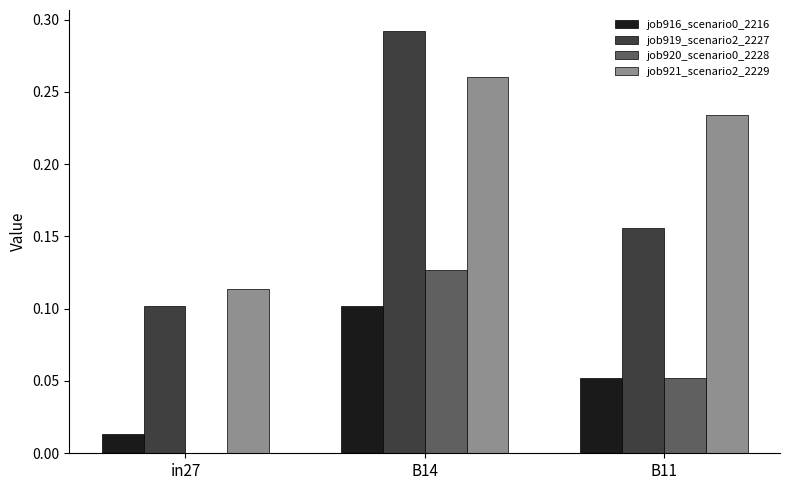

How many categories are shown in the chart?

3